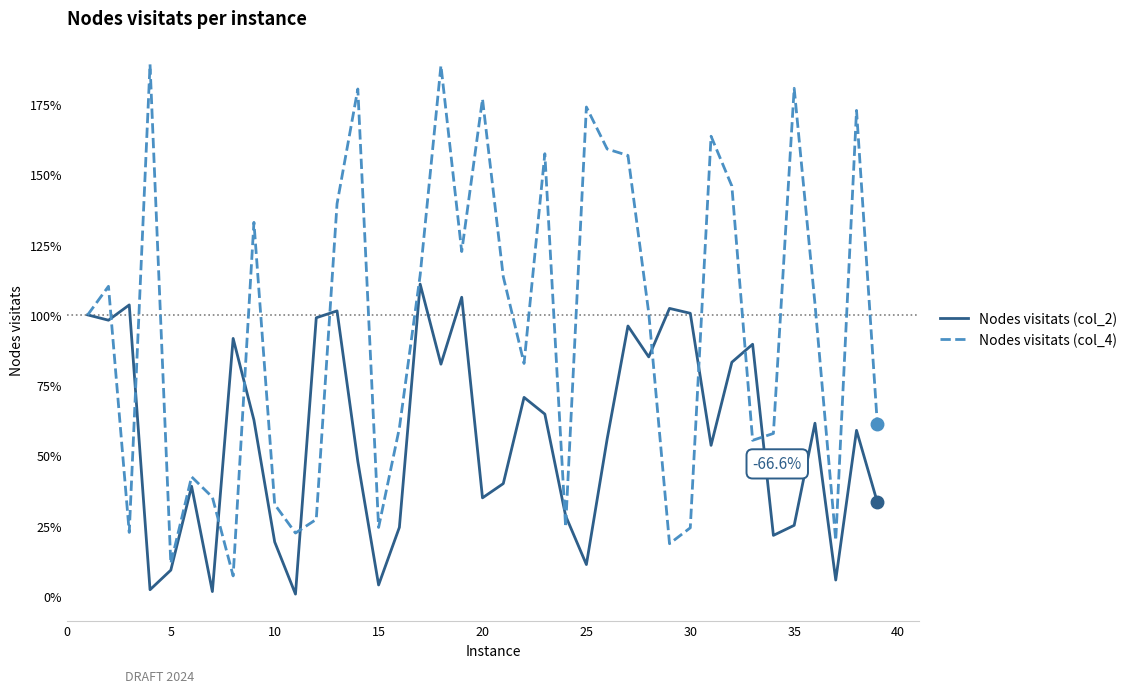

What is the highest value of the Nodes visitats (col_2) series?

1.1